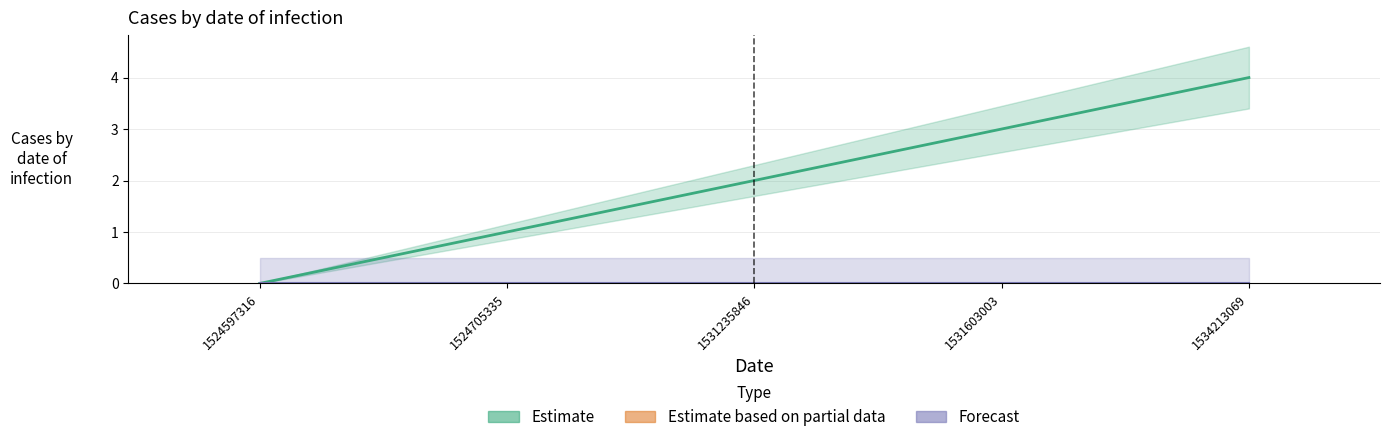

Is the value of col_2 (Forecast) at 1524597316 greater than the value of col_2 (raw) at 1524597316?

No